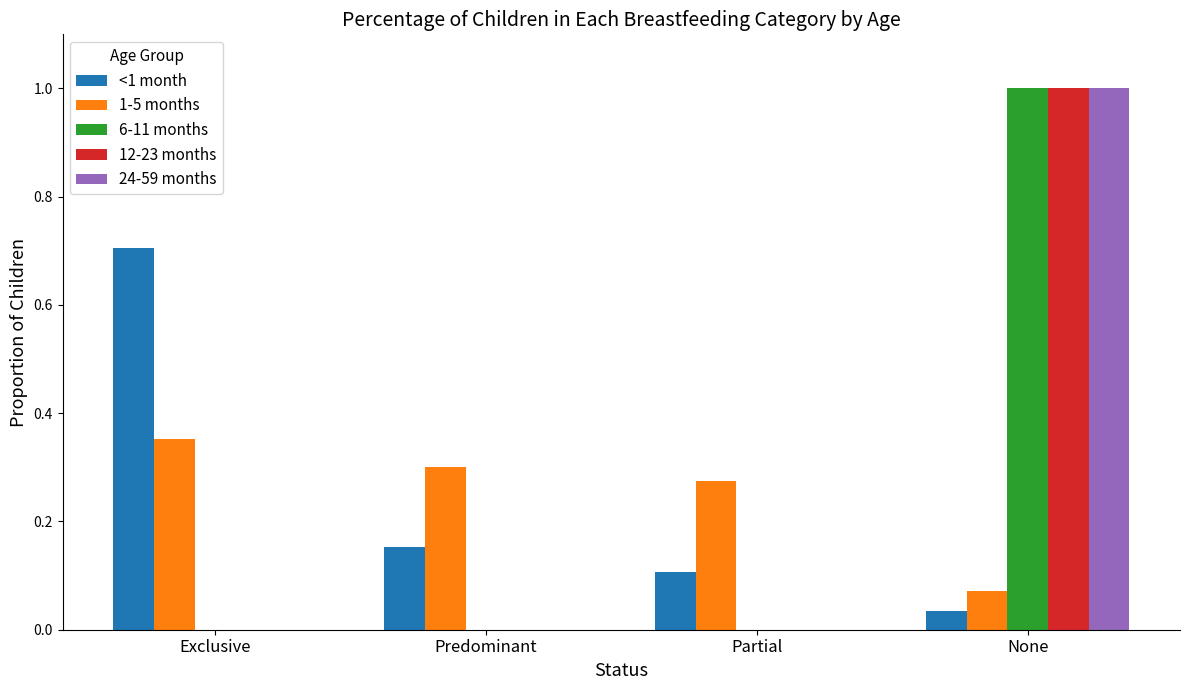

What are all the series names shown in the legend?

<1 month, 1-5 months, 6-11 months, 12-23 months, 24-59 months